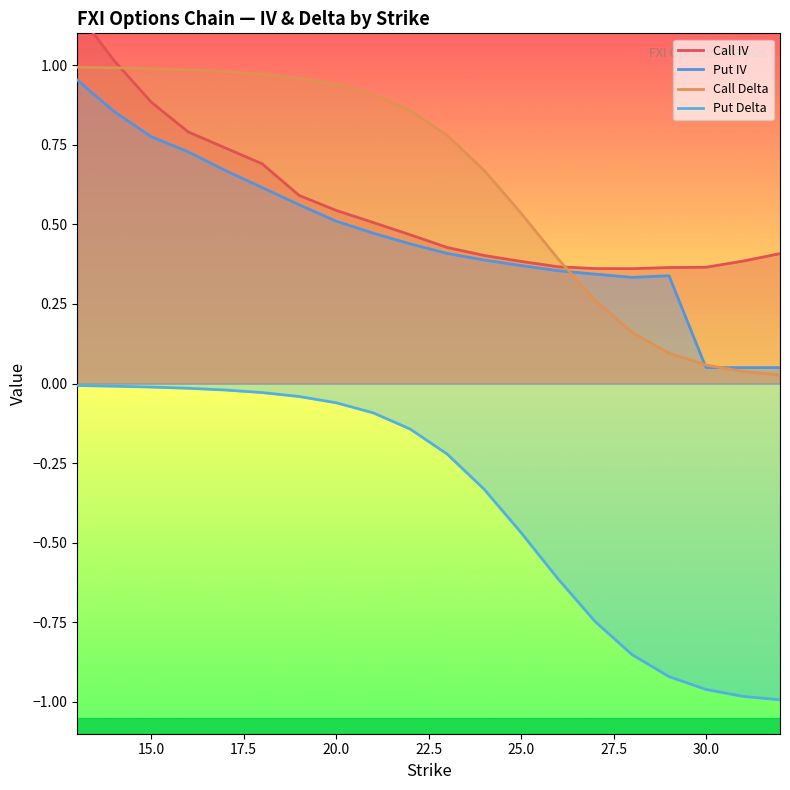

Where is Put IV nearest to the value 0?

30